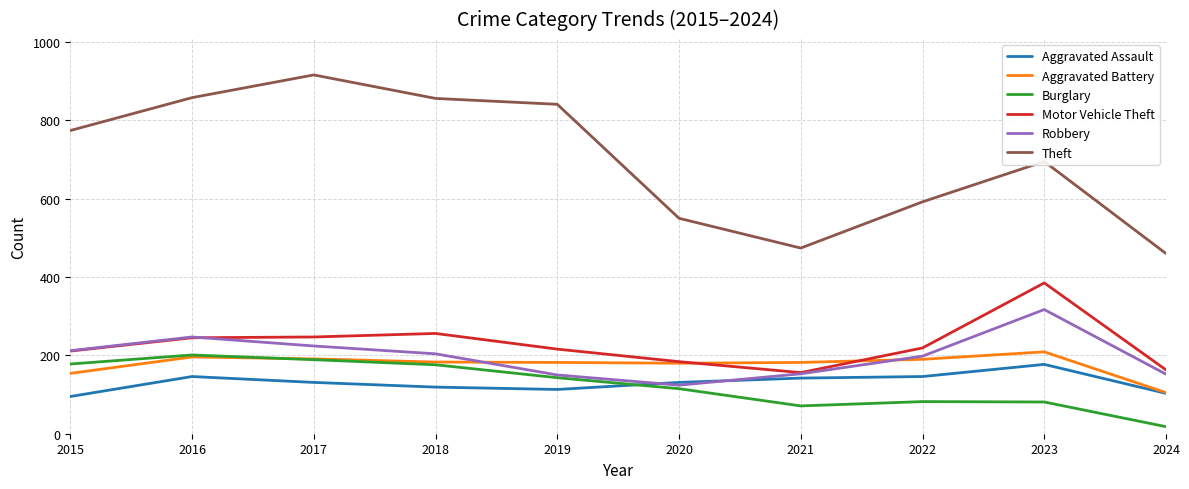

At which category does Burglary reach its first local peak?

2016